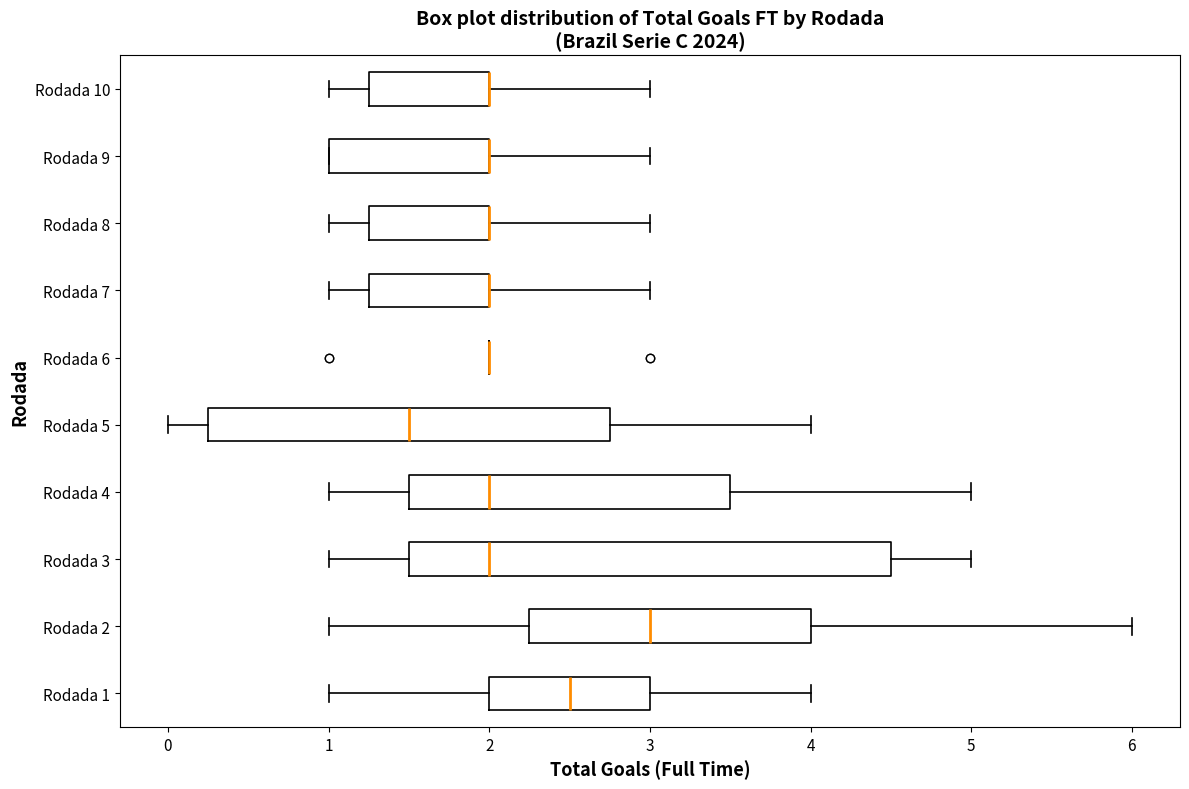

Reading bottom to top, transcribe this box plot: for each box, give where its median line is, the range the box spans, and where its two whiskers end, as read against the x-axis. The values are not printed on the chart, so give them approximately, as read against the axis.

Rodada 1: median 2.5, box 2.0 to 3.0, whiskers 1.0 to 4.0
Rodada 2: median 3.0, box 2.3 to 4.0, whiskers 1.0 to 6.0
Rodada 3: median 2.0, box 1.5 to 4.5, whiskers 1.0 to 5.0
Rodada 4: median 2.0, box 1.5 to 3.5, whiskers 1.0 to 5.0
Rodada 5: median 1.5, box 0.3 to 2.8, whiskers 0.0 to 4.0
Rodada 6: box collapsed to a line at 2.0, whiskers 2.0 to 2.0
Rodada 7: median 2.0 (drawn on the box's right edge), box 1.3 to 2.0, whiskers 1.0 to 3.0
Rodada 8: median 2.0 (drawn on the box's right edge), box 1.3 to 2.0, whiskers 1.0 to 3.0
Rodada 9: median 2.0 (drawn on the box's right edge), box 1.0 to 2.0, whiskers 1.0 to 3.0
Rodada 10: median 2.0 (drawn on the box's right edge), box 1.3 to 2.0, whiskers 1.0 to 3.0